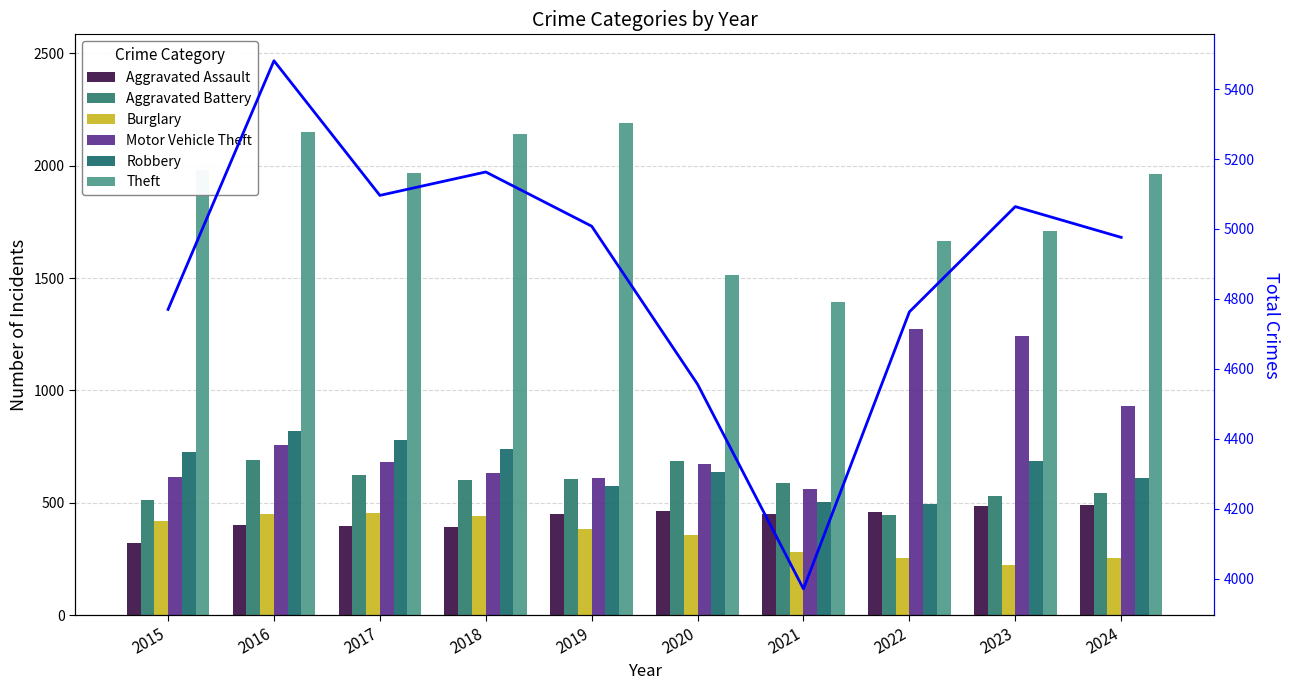

What are all the series names shown in the legend?

Aggravated Assault, Aggravated Battery, Burglary, Motor Vehicle Theft, Robbery, Theft